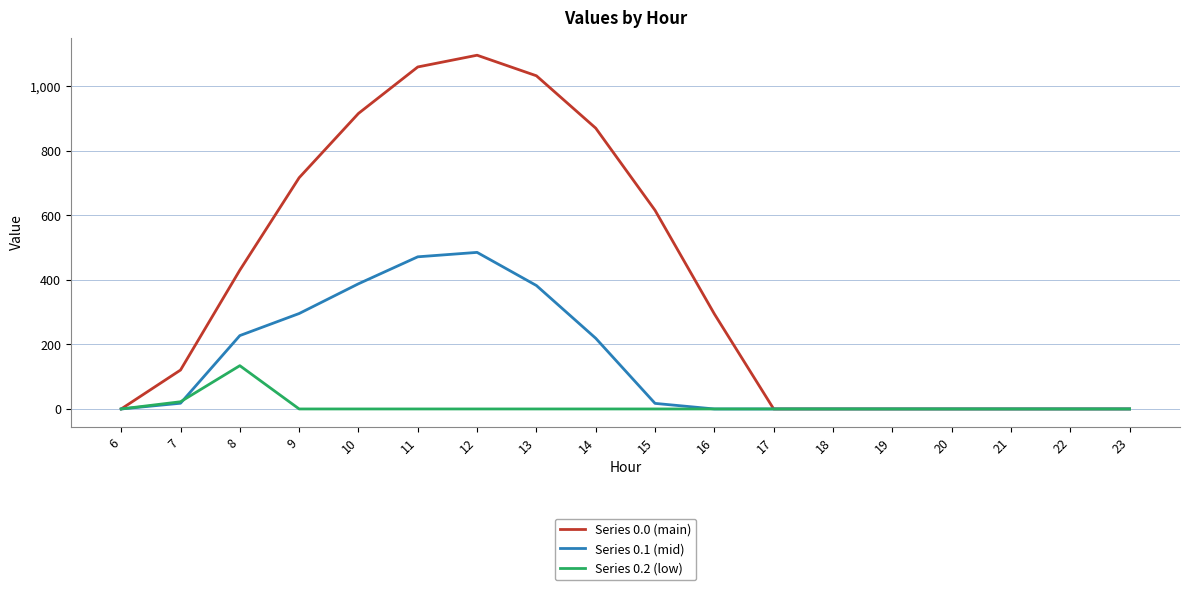

The value of Series 0.1 (mid) at 8 is 227.5. True or false?

True